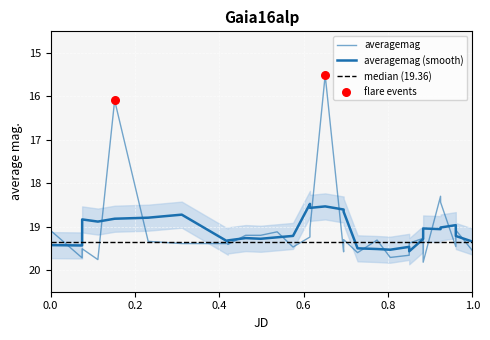

Between 2457534.532 and 2457405.851, which is larger?

2457534.532